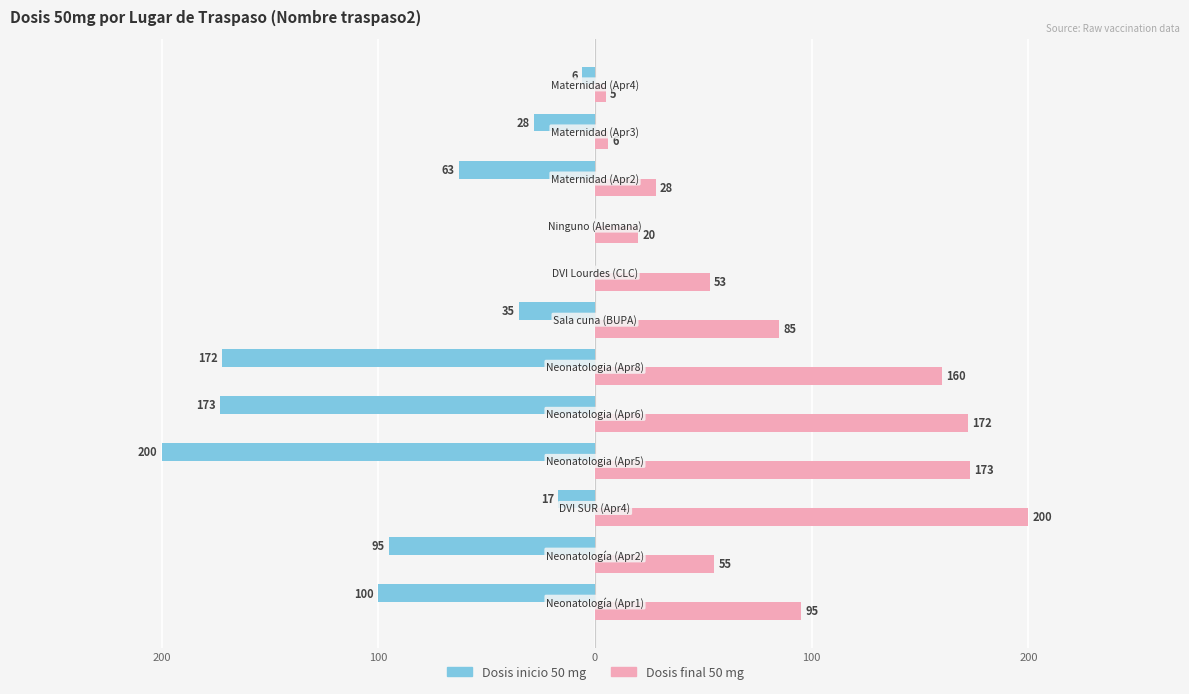

What are all the series names shown in the legend?

Dosis inicio 50 mg, Dosis final 50 mg